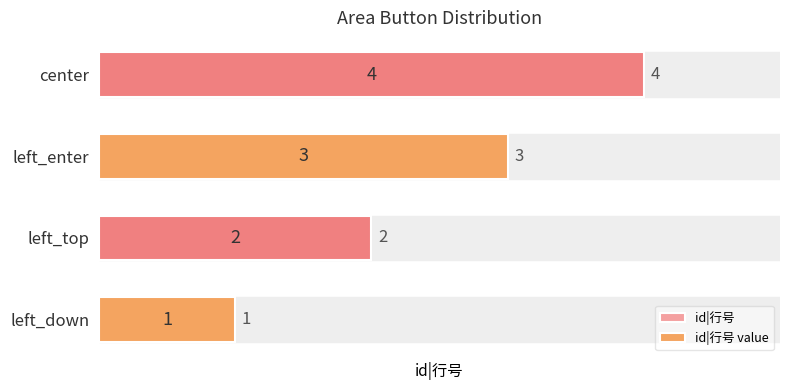

What value does the id|行号 value series have at left_down?

1